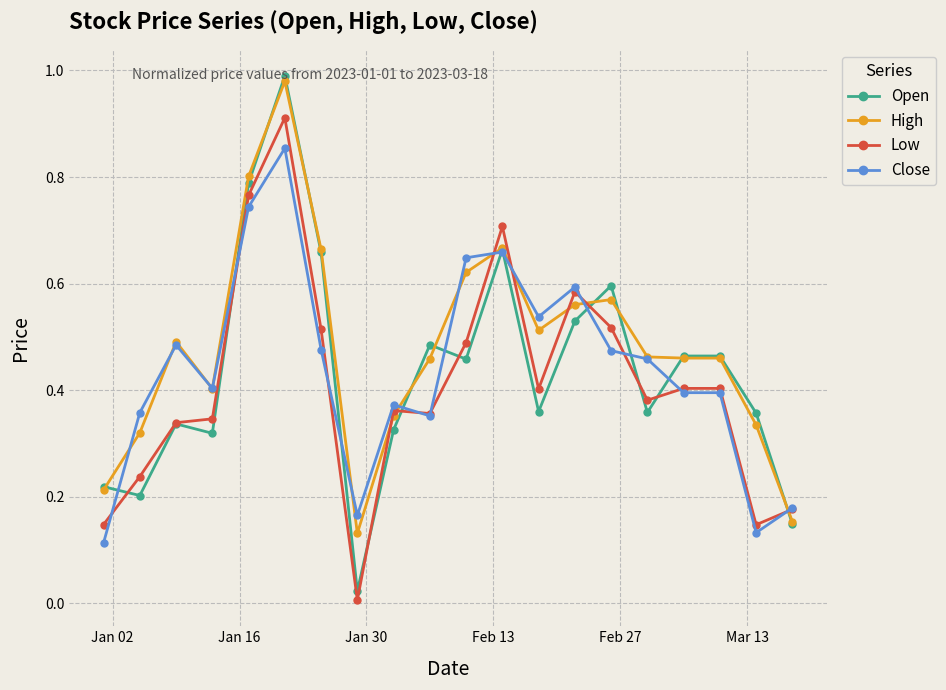

True or false: High has more than 1 interior local peaks.

True